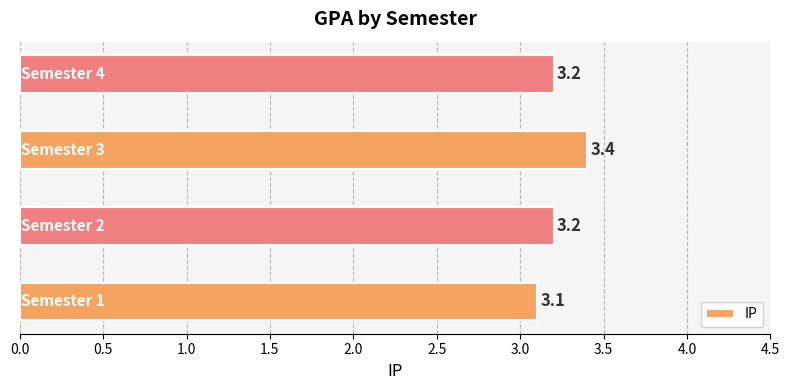

How many values are between 3 and 4?

4